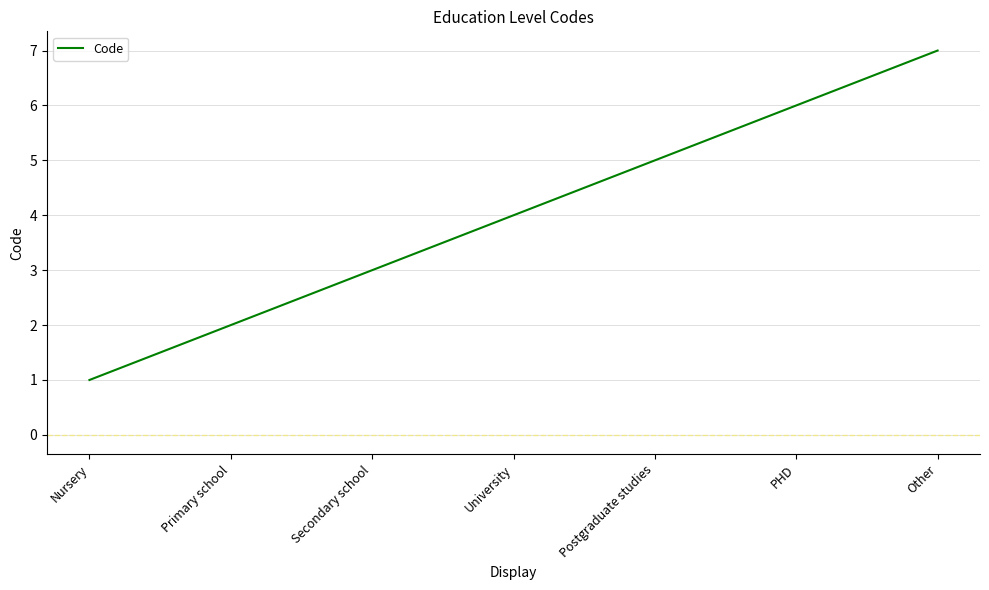

What position from the left is Postgraduate studies?

5